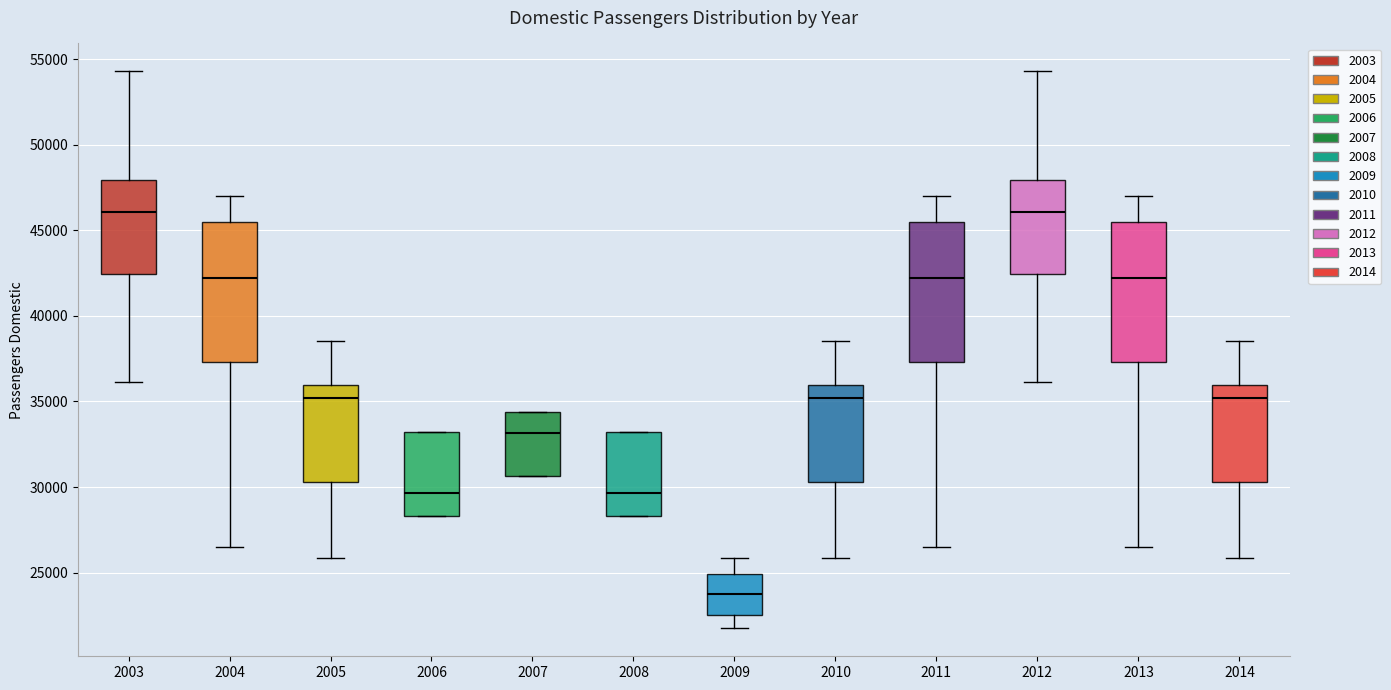

Reading left to right, transcribe this box plot: for each box, give where its median line is, the range the box spans, and where its two whiskers end, as read against the y-axis. The values are not printed on the chart, so give them approximately, as read against the axis.

2003: median 46000, box 42500 to 48000, whiskers 36000 to 54500
2004: median 42000, box 37500 to 45500, whiskers 26500 to 47000
2005: median 35000, box 30500 to 36000, whiskers 26000 to 38500
2006: median 29500, box 28500 to 33000, whiskers 28500 to 33000
2007: median 33000, box 30500 to 34500, whiskers 30500 to 34500
2008: median 29500, box 28500 to 33000, whiskers 28500 to 33000
2009: median 23500, box 22500 to 25000, whiskers 21500 to 26000
2010: median 35000, box 30500 to 36000, whiskers 26000 to 38500
2011: median 42000, box 37500 to 45500, whiskers 26500 to 47000
2012: median 46000, box 42500 to 48000, whiskers 36000 to 54500
2013: median 42000, box 37500 to 45500, whiskers 26500 to 47000
2014: median 35000, box 30500 to 36000, whiskers 26000 to 38500